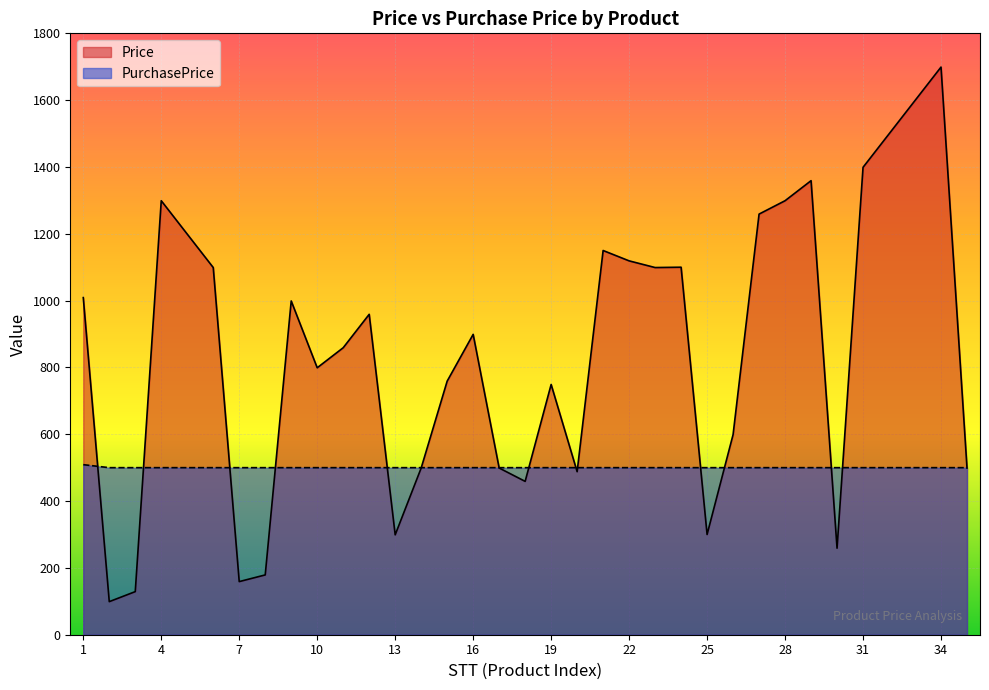

The value of Price at 20 is 488. True or false?

True